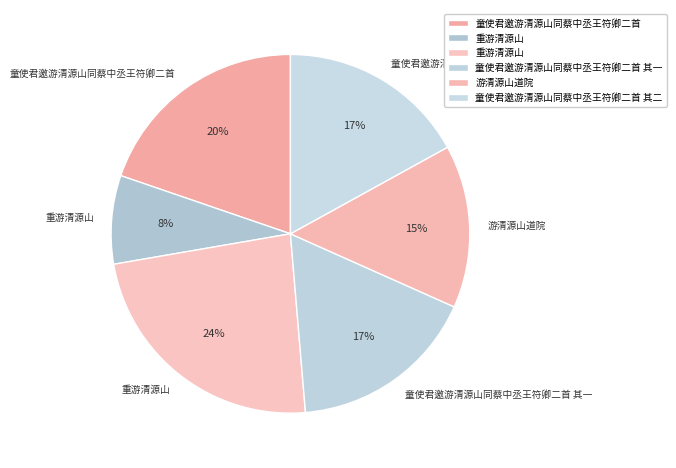

Count the number of slices in the pie.

6